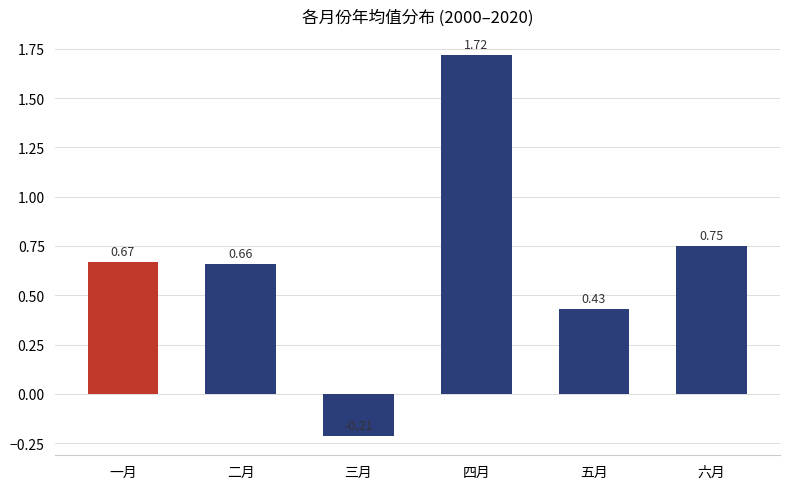

Where is the data nearest to the value 0?

三月